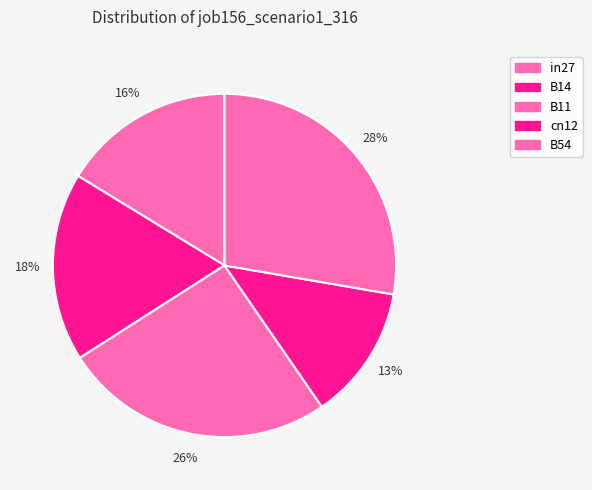

How many segments does this pie chart have?

5